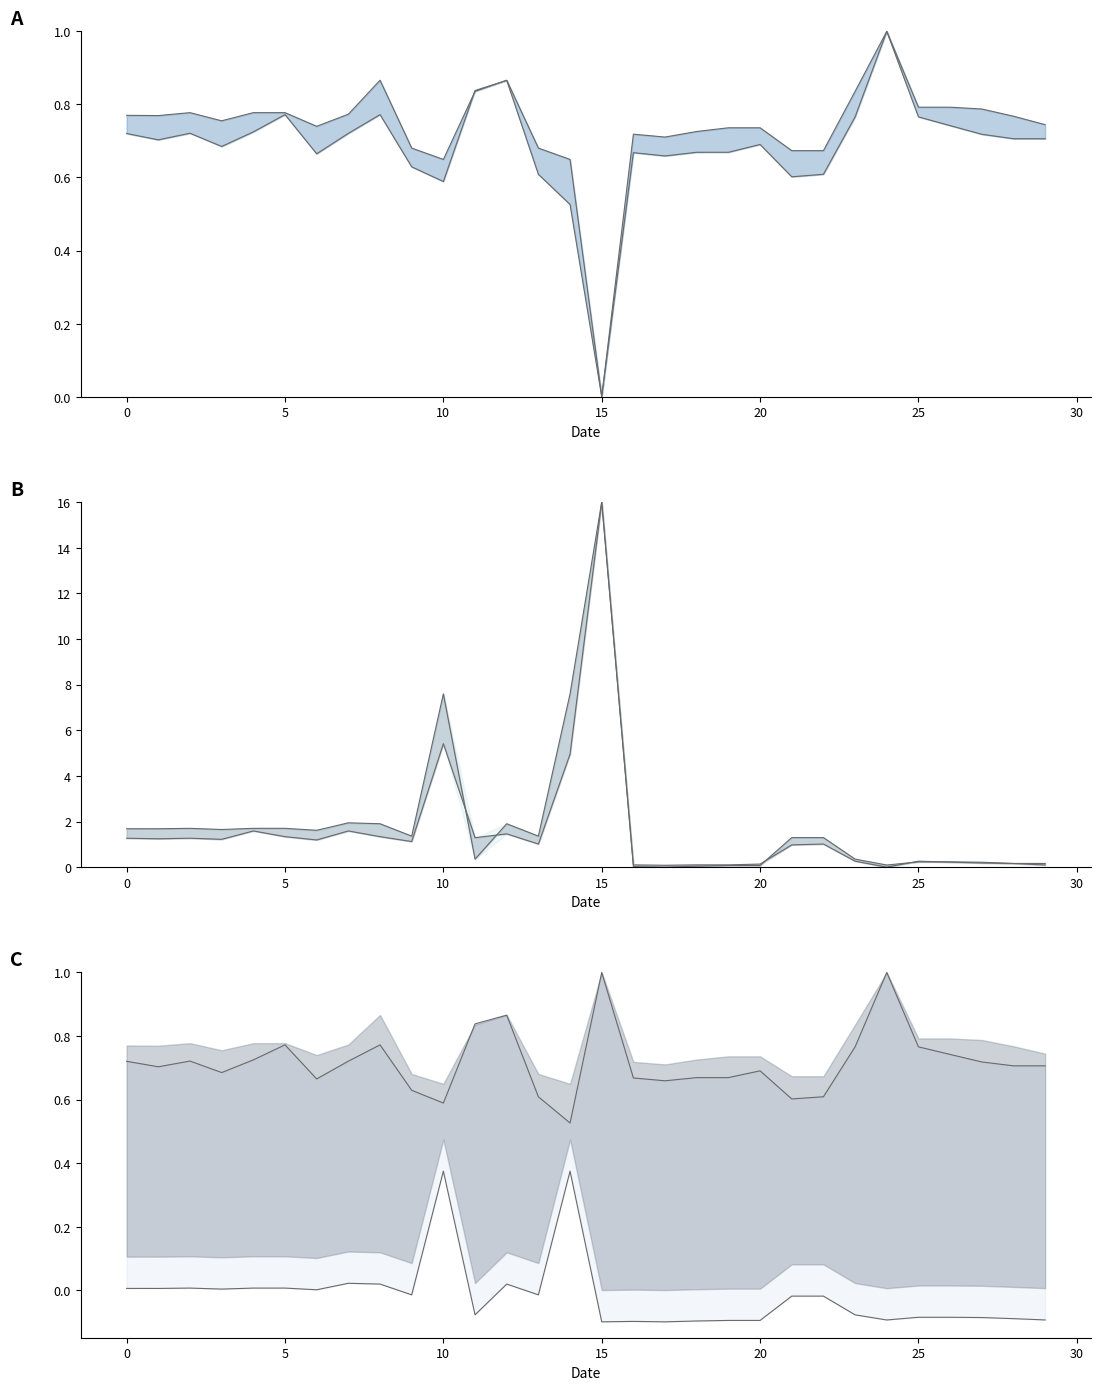

Does the chart display data point markers on the line(s)?

No